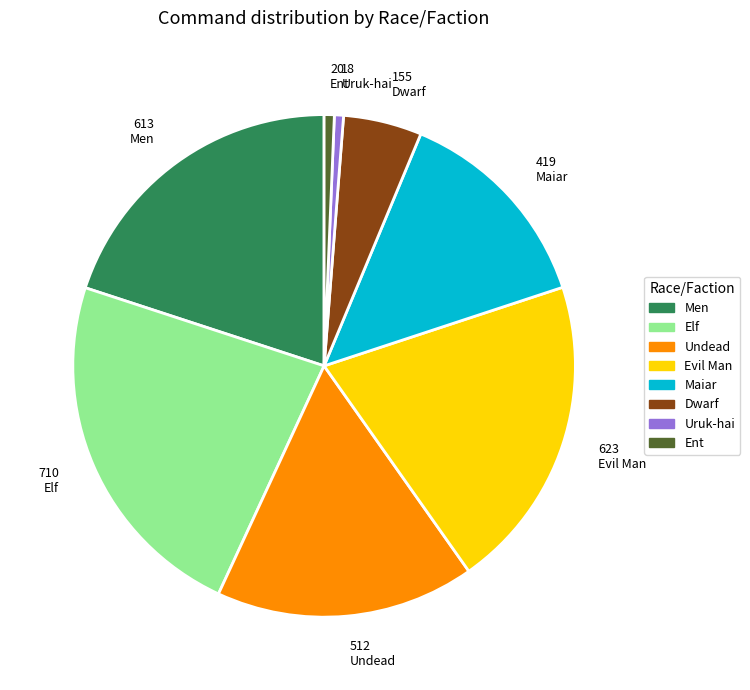

Which has a higher value, Maiar or Ent?

Maiar